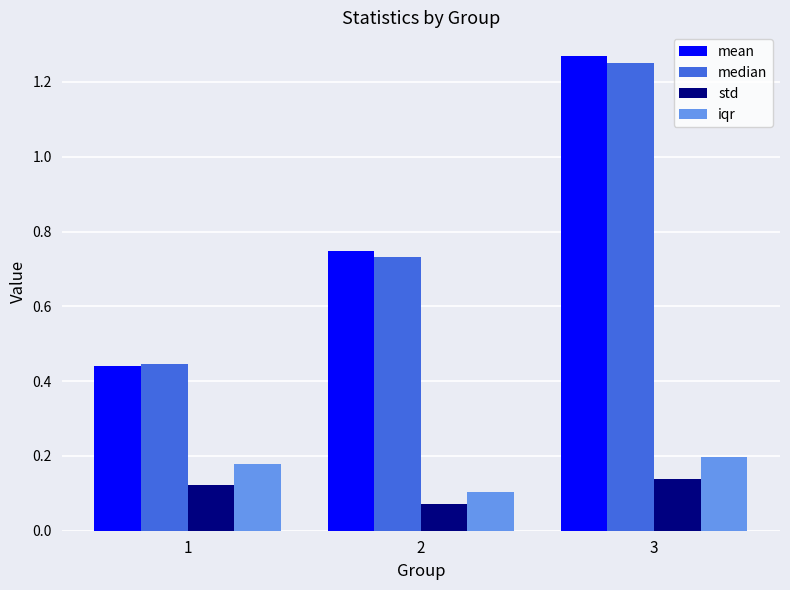

What is the difference between the maximum and minimum values in the mean series?

0.8